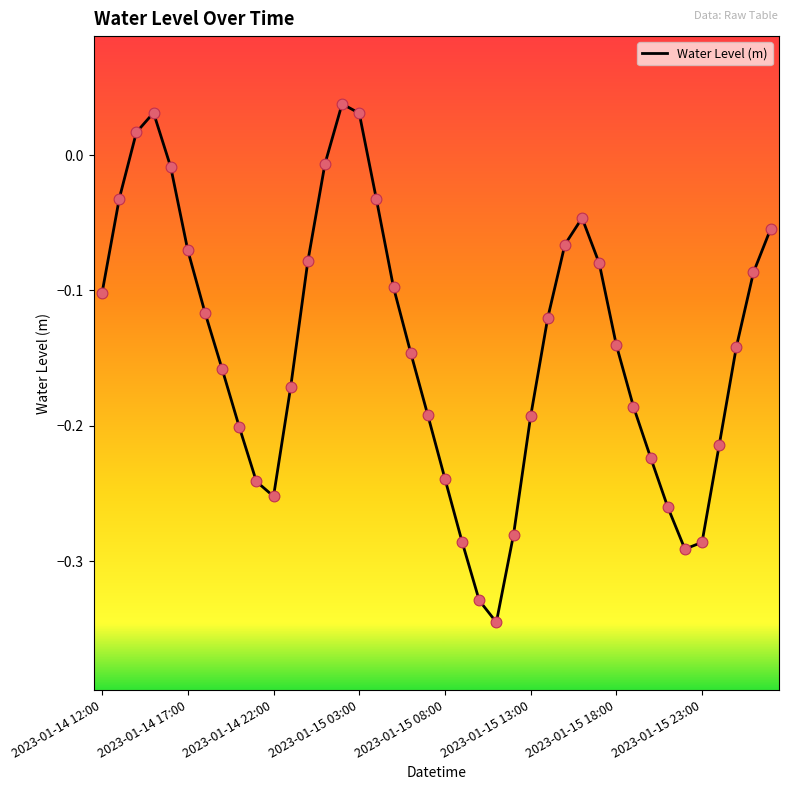

Does the chart have visible grid lines?

No